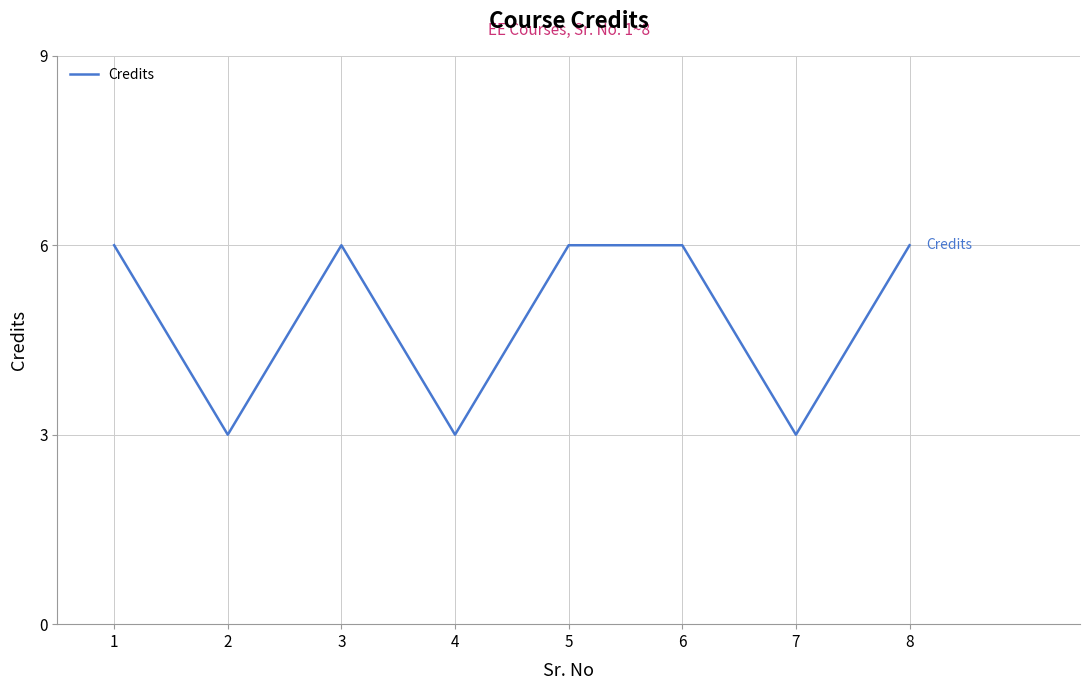

How many values are below 6?

3